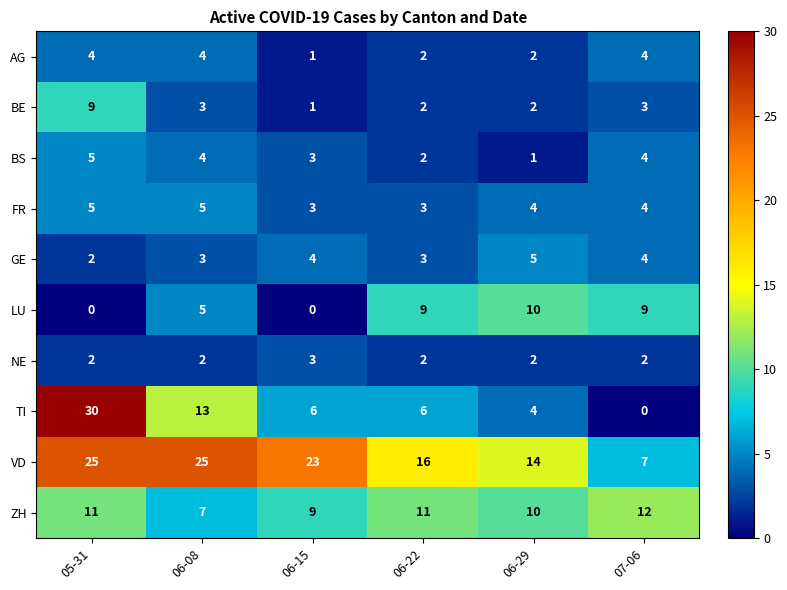

How many data points does each series have?

6